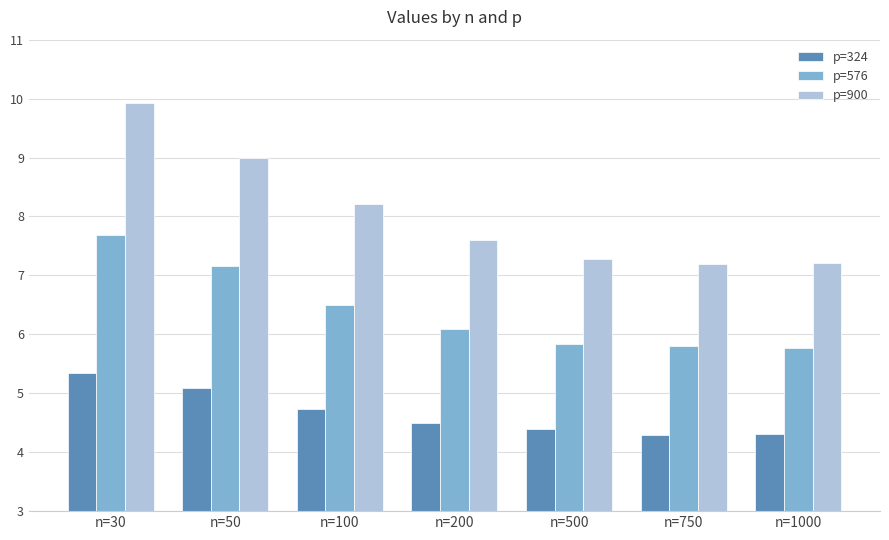

How many groups of bars are there?

7